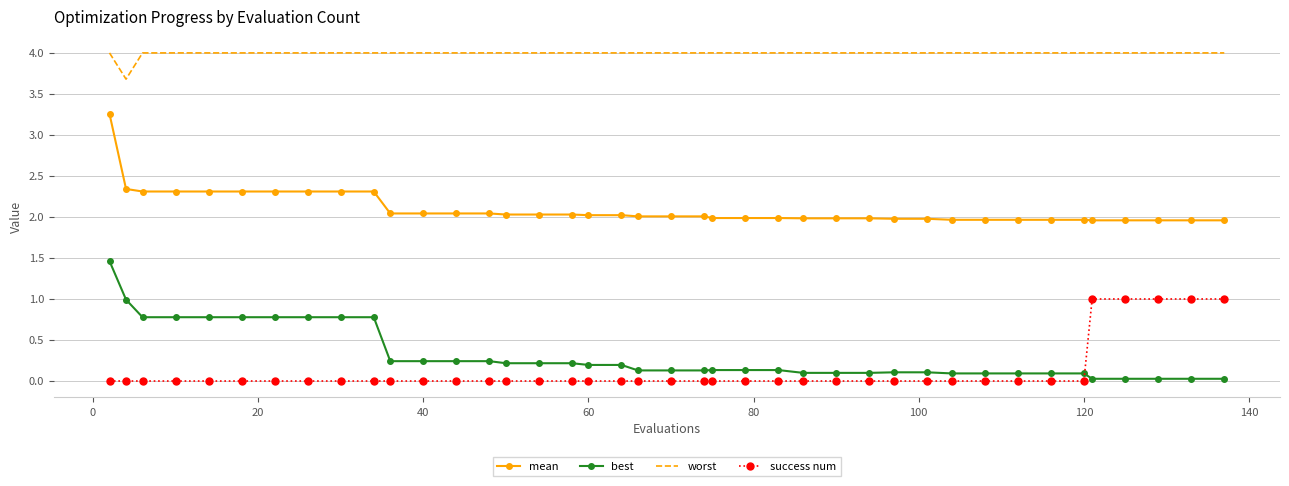

True or false: worst and mean cross at least once.

False